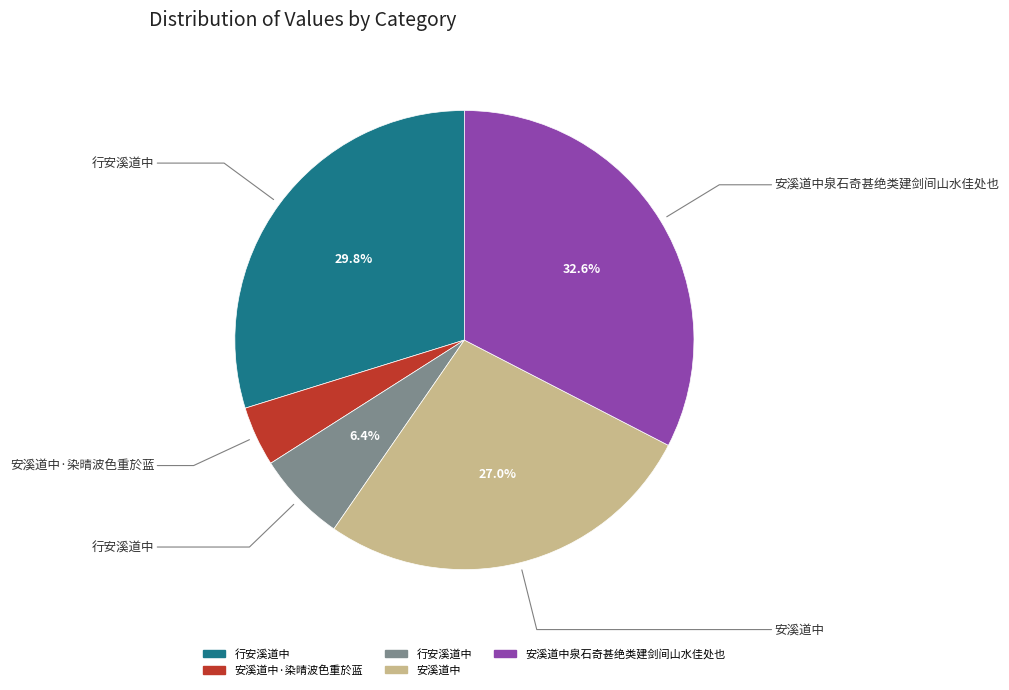

Is there any slice that represents more than half of the pie?

No